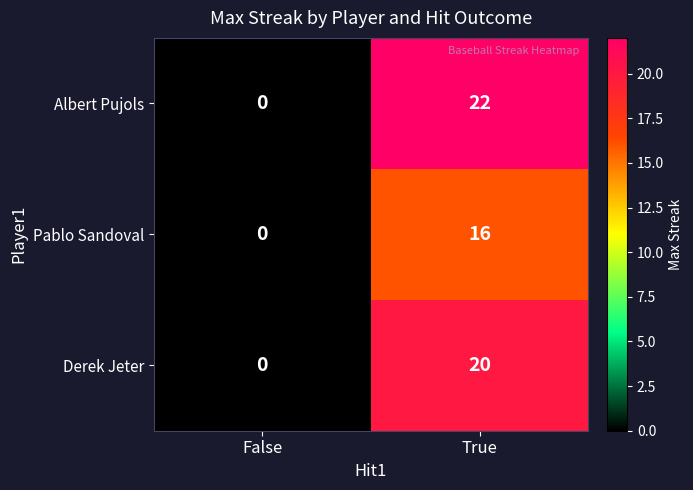

What is the sum of the Albert Pujols values at True and False?

22